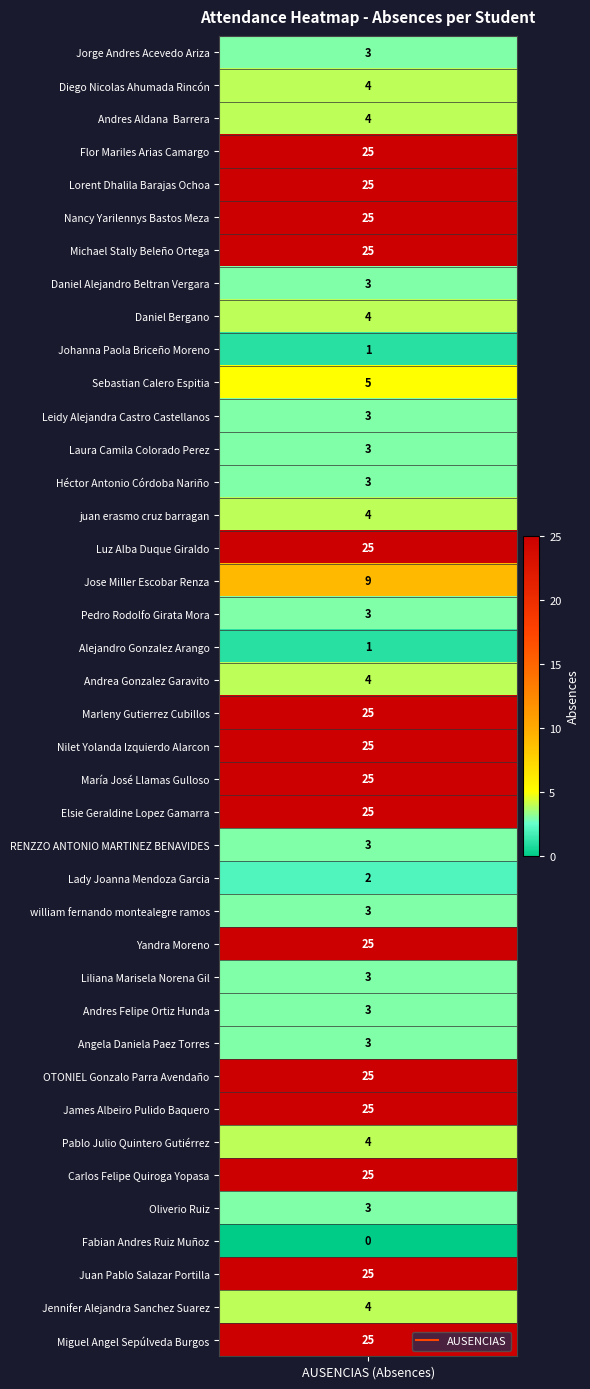

At which category does the chart reach its peak across all series?

Flor Mariles Arias Camargo